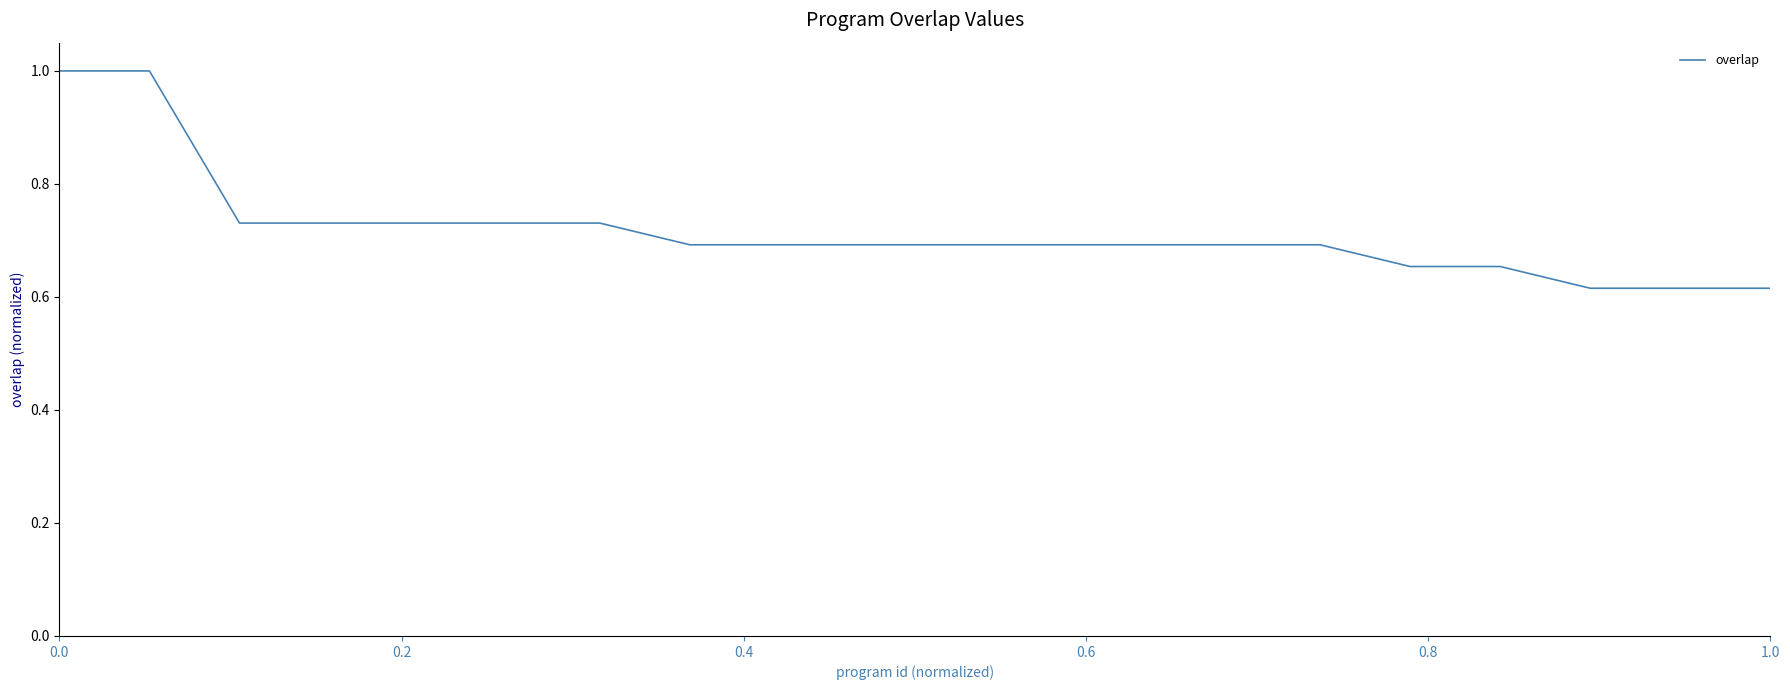

What is the difference between the maximum and minimum values?

0.4